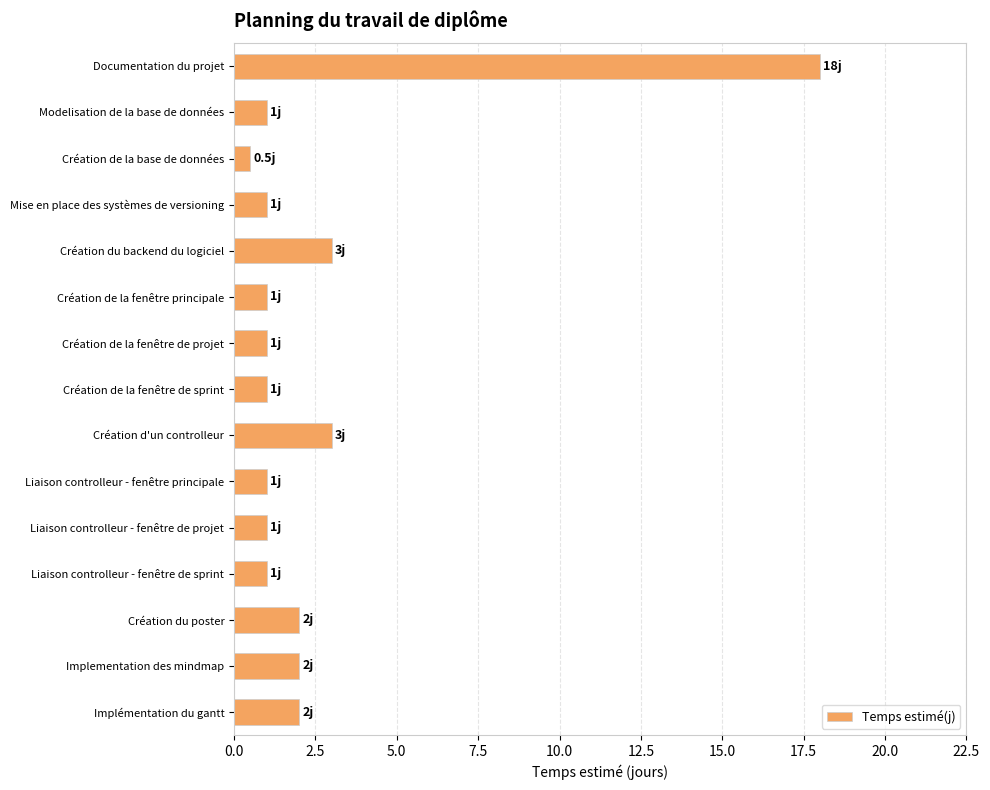

What is the approximate value at Modelisation de la base de données?

1.0